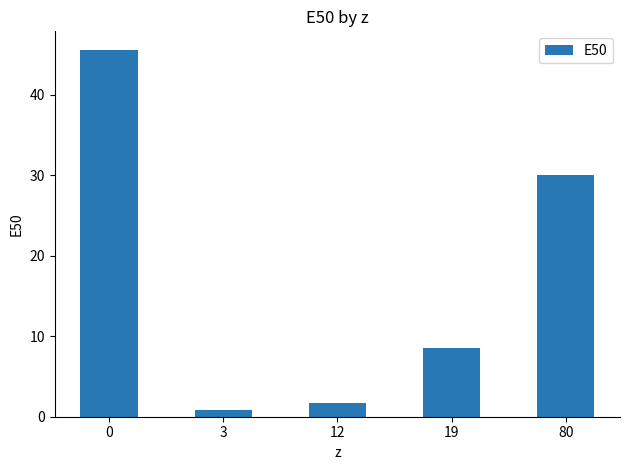

What is the ratio of the value at 0 to the value at 80?

1.5